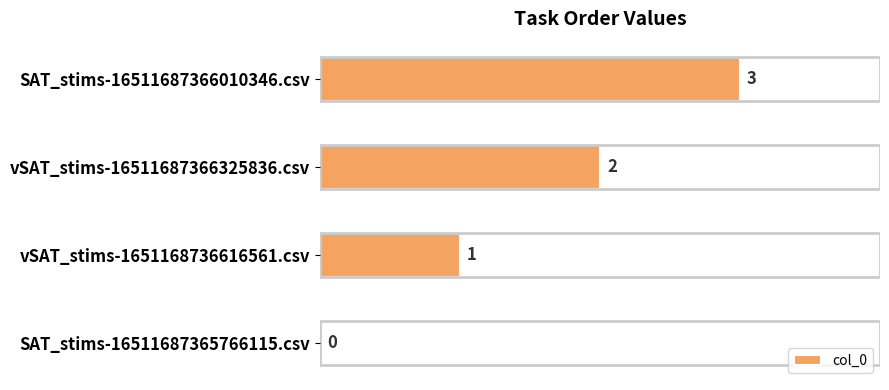

What is the greatest value displayed?

3